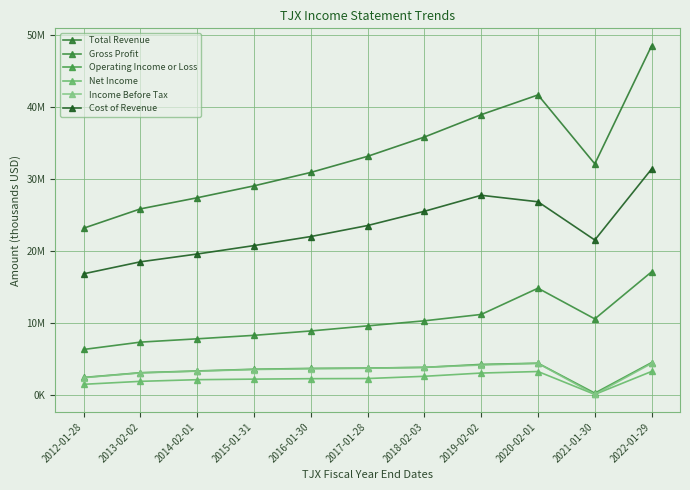

Is this an area chart (filled region under the line)?

No